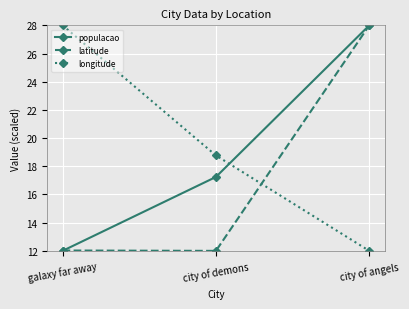

Reading left to right, list all the values displayed in this chart.

populacao: 12.0	17.2	28.0
latitude: 12.0	12.0	28.0
longitude: 28.0	18.8	12.0